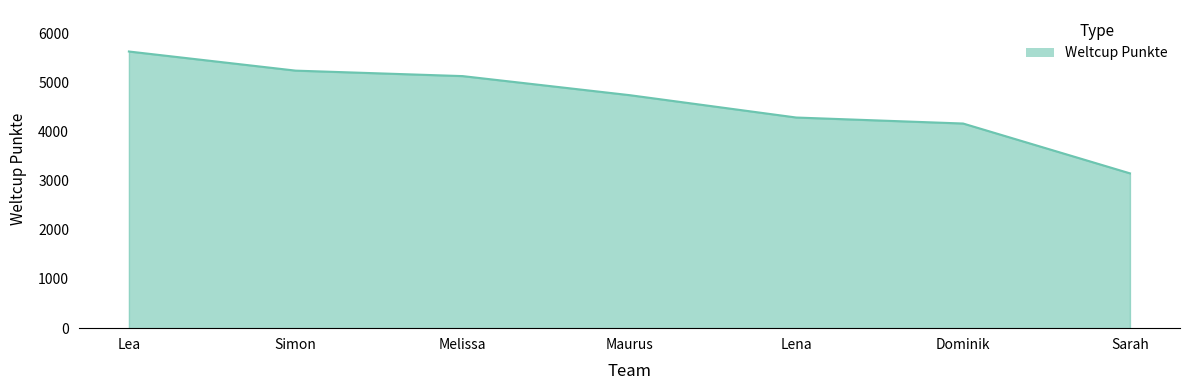

True or false: the data shows 4160 at Dominik.

True